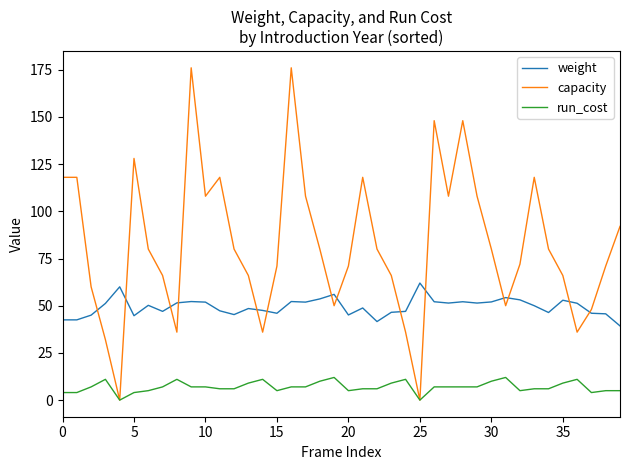

Which series has the largest total across all categories?

capacity